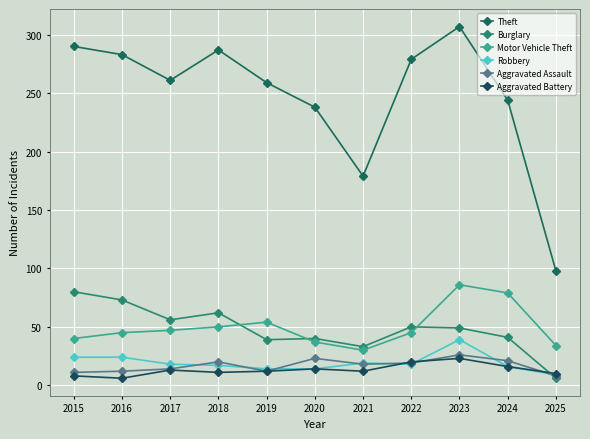

True or false: Robbery and Theft intersect in this chart.

False